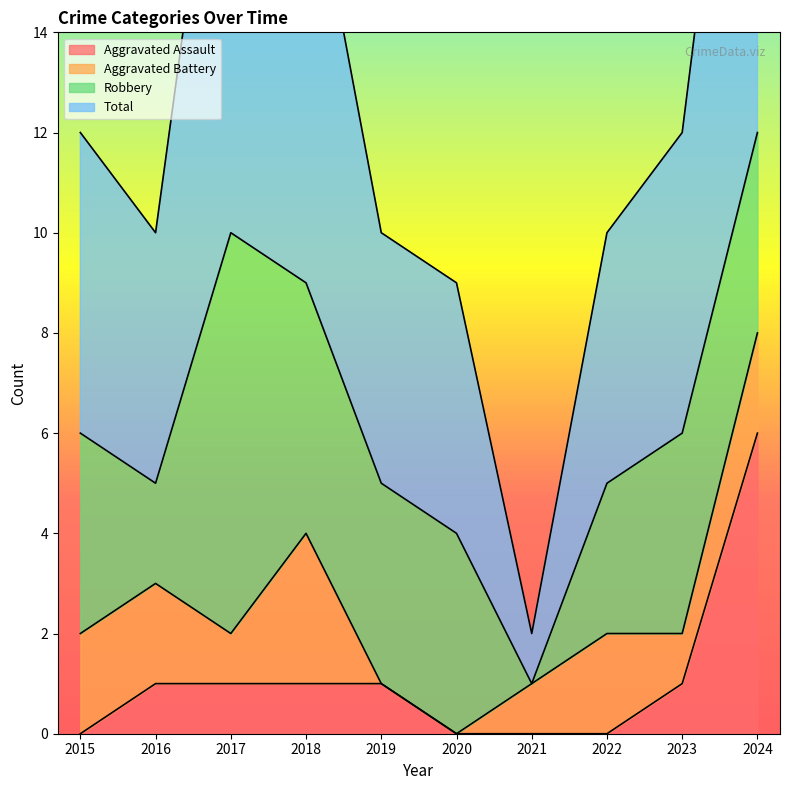

What is the sum of all Total values?

128